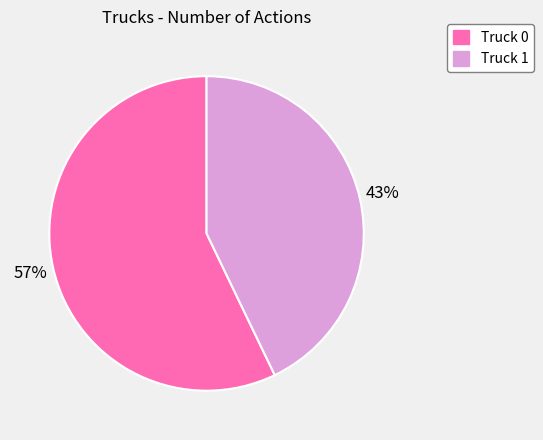

Combined, do Truck 1 and Truck 0 account for over 50%?

Yes